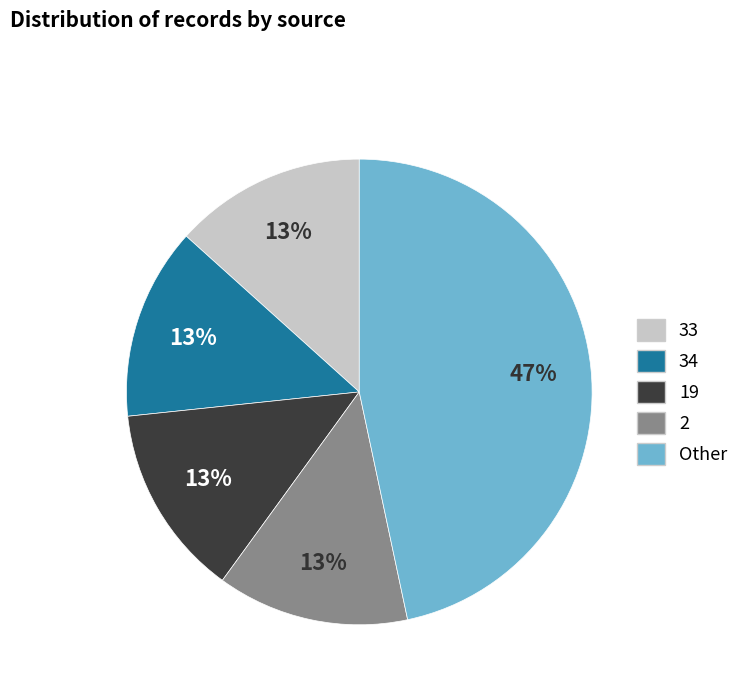

Is there a majority slice in this chart?

No